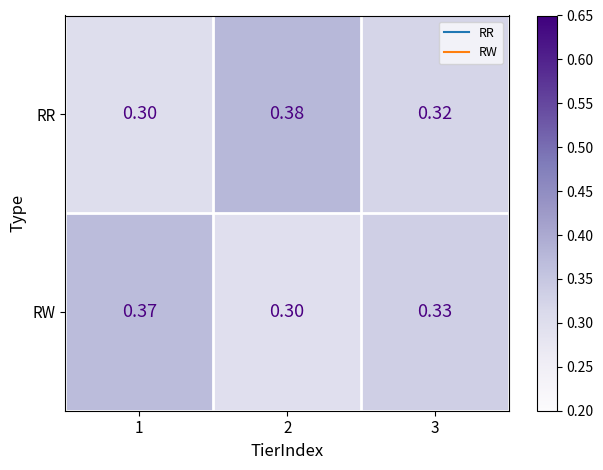

Is the value of RR at 3 greater than the value of RW at 3?

No